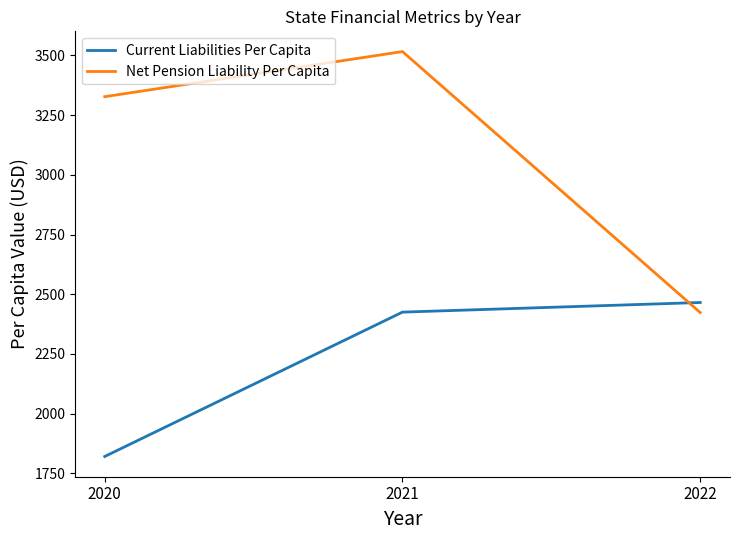

Which label corresponds to the smallest value in the chart?

2020